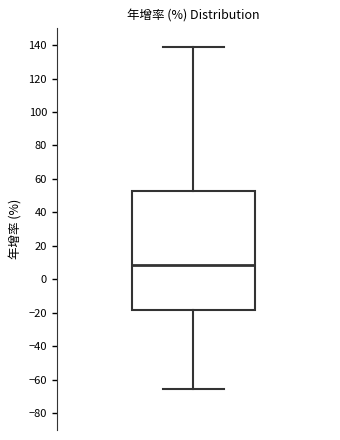

Read this box plot against the y-axis: the position of the median line, the range covered by the box, and the ends of both whiskers. The values are not printed on the chart, so give them approximately, as read against the axis.

median 8, box -18 to 54, whiskers -66 to 138